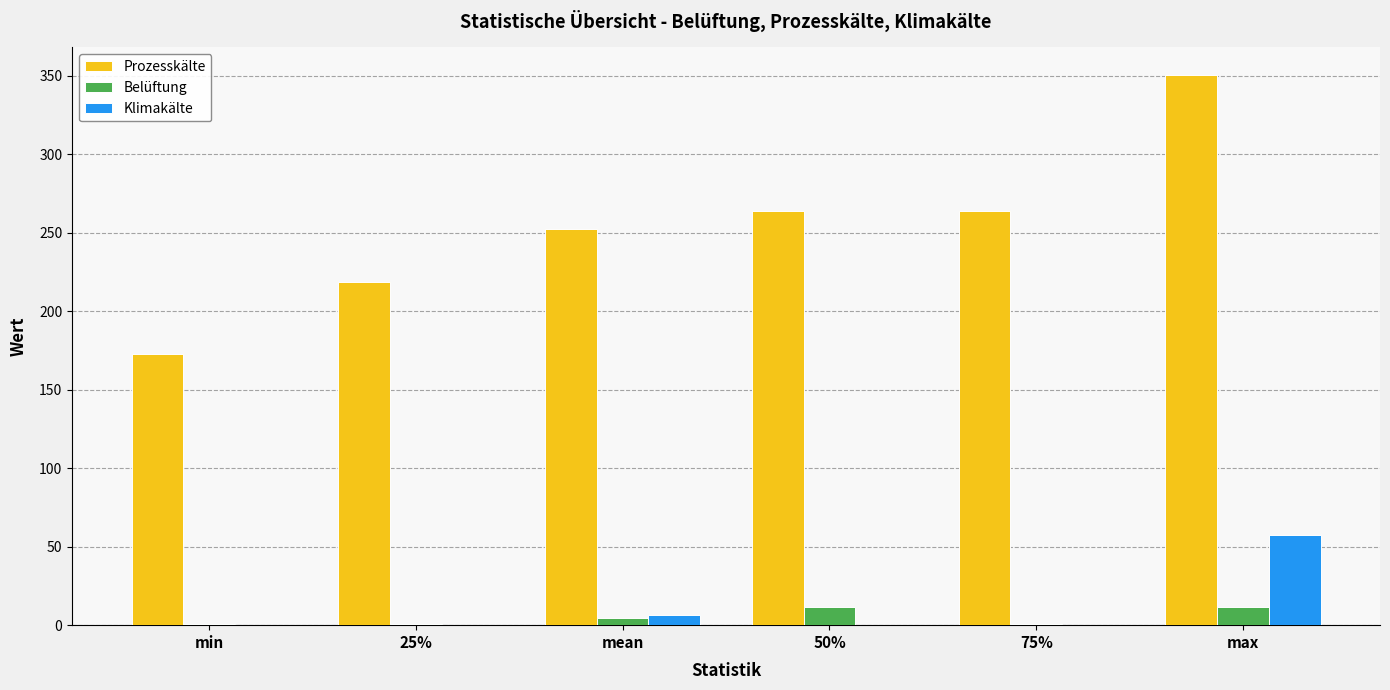

Which category has the highest value in the Klimakälte series?

max